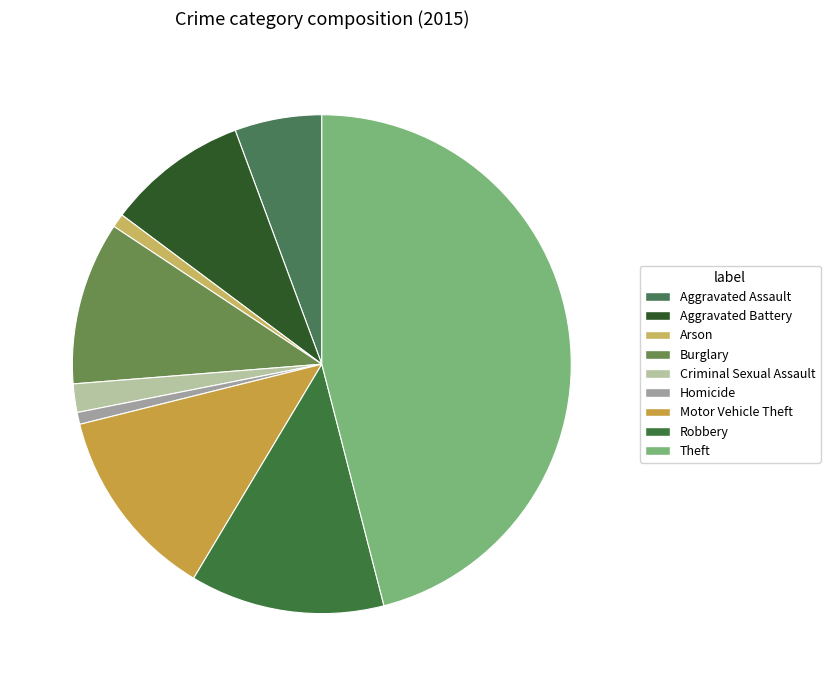

To the nearest percent, what is the difference between the largest and smallest slice percentages?

45%